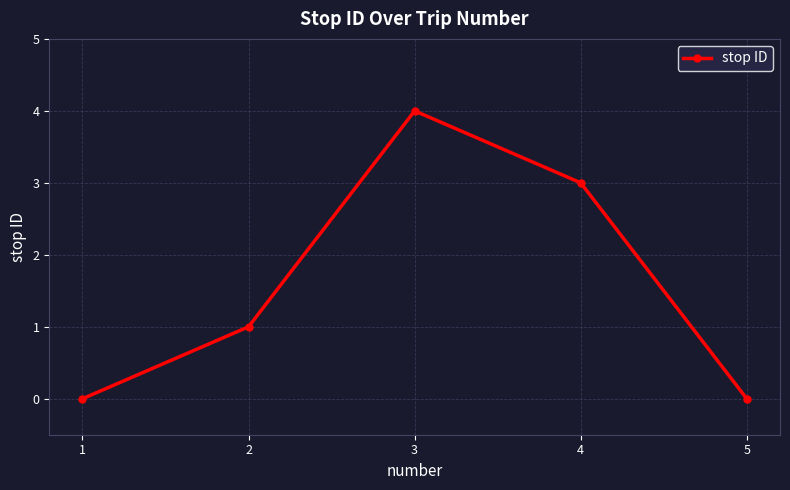

Reading right to left, list all the values displayed in this chart.

5=0	4=3	3=4	2=1	1=0